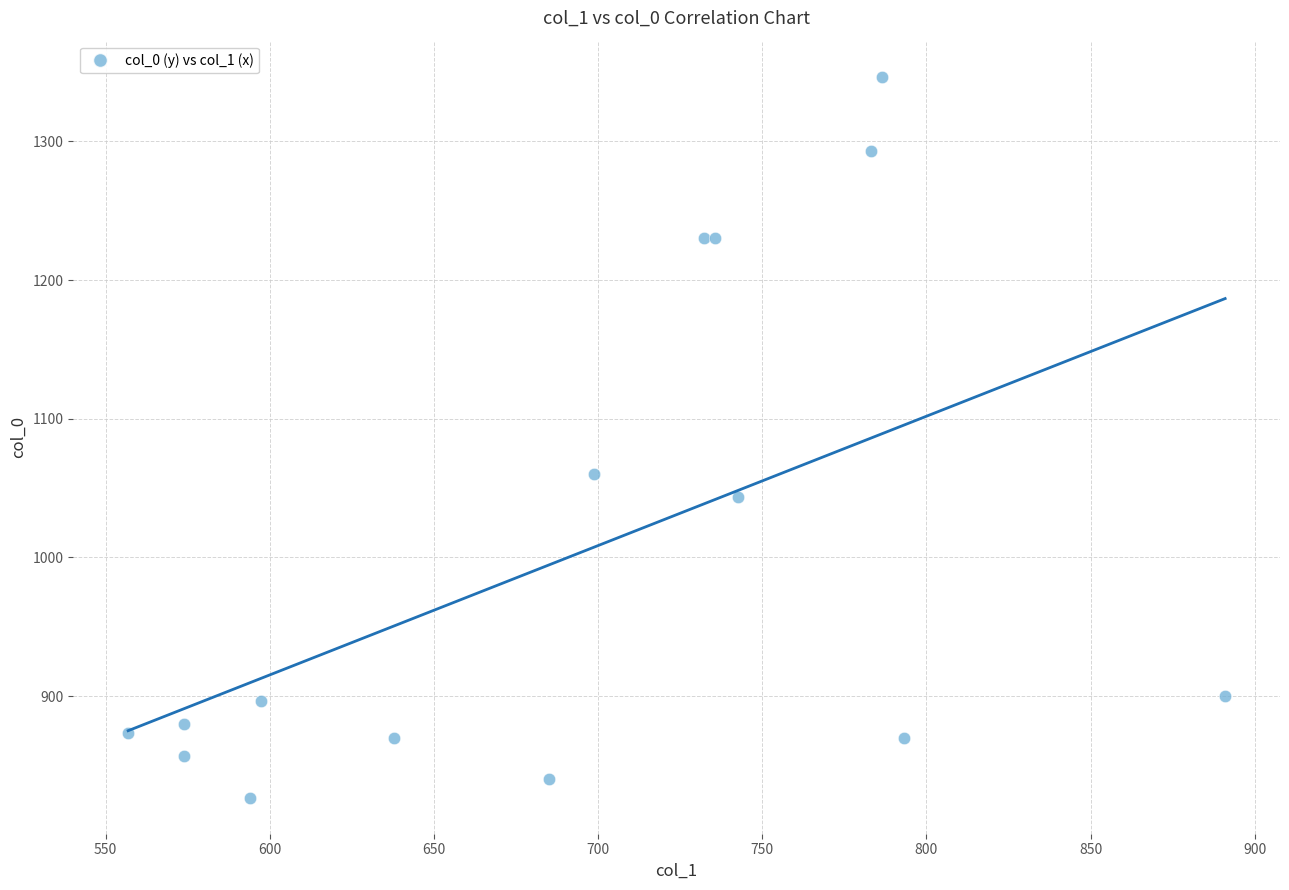

What Y value in the scatter plot is closest to 1086?

1060.0